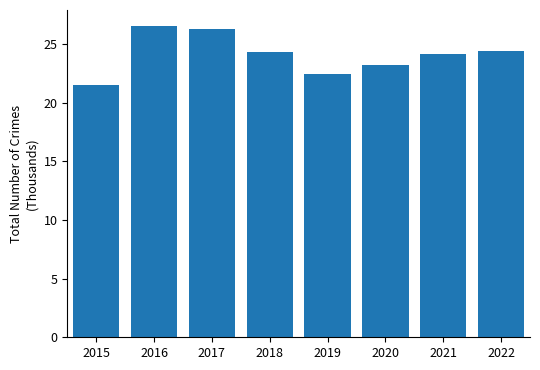

What is the sum of all values?

193.0